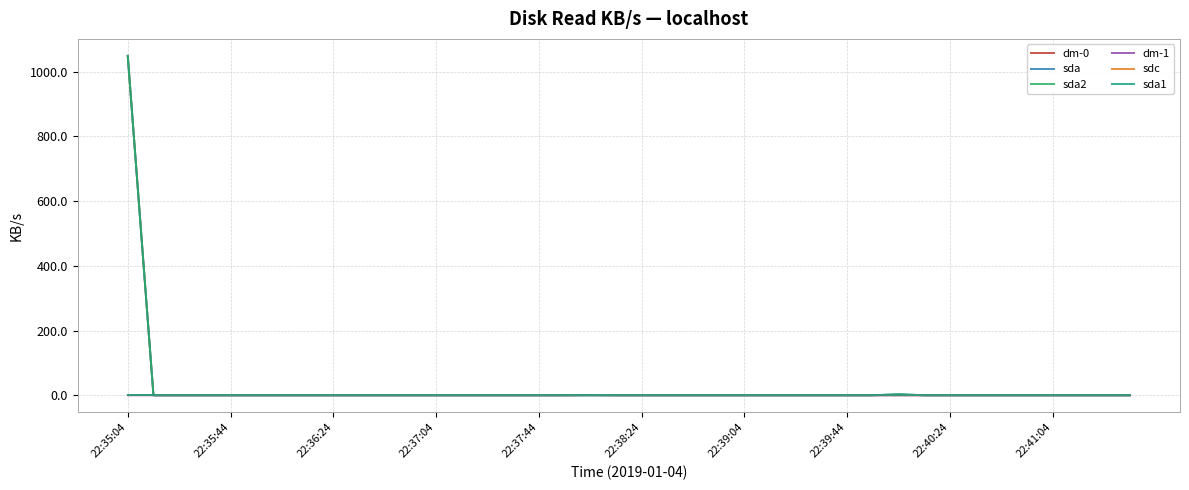

Does the chart display data point markers on the line(s)?

No